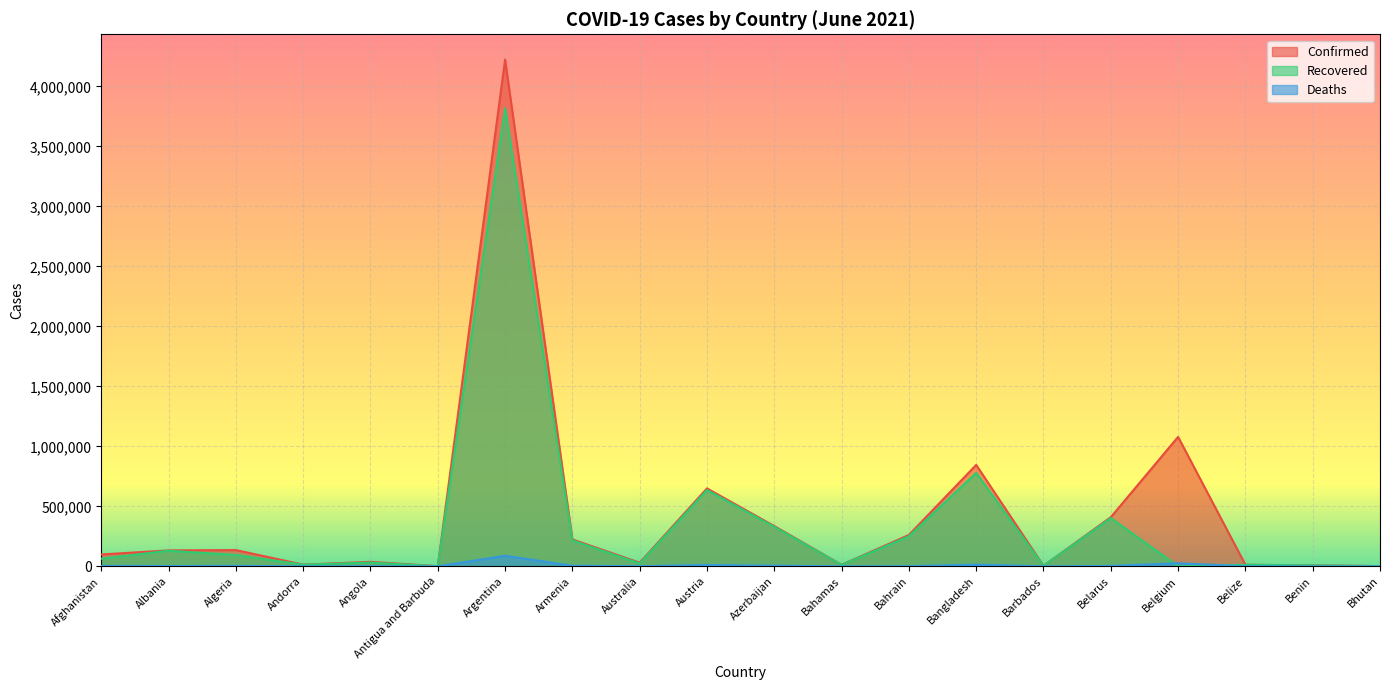

True or false: Recovered has a value of 148055 at Azerbaijan.

False